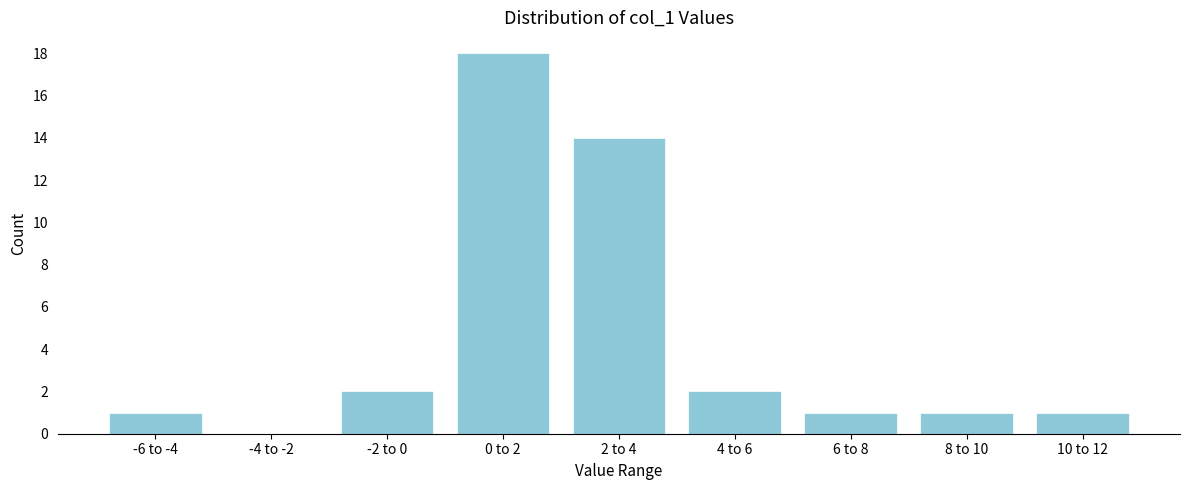

Reading right to left, list all the values displayed in this chart.

10 to 12=1	8 to 10=1	6 to 8=1	4 to 6=2	2 to 4=14	0 to 2=18	-2 to 0=2	-4 to -2=0	-6 to -4=1